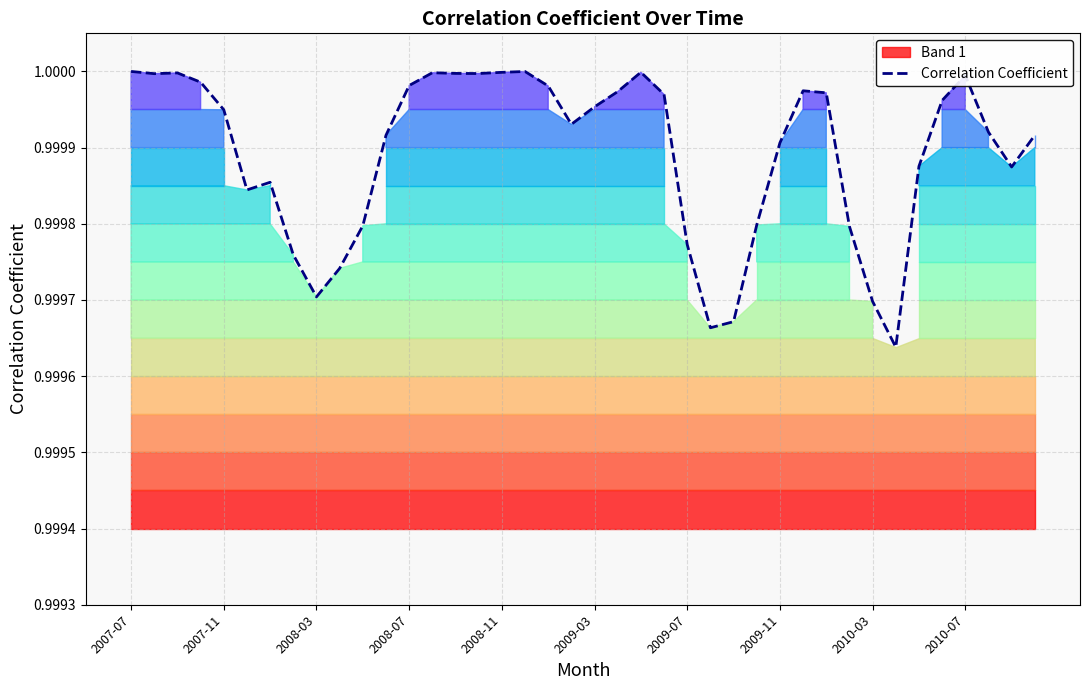

Does the chart have visible grid lines?

Yes